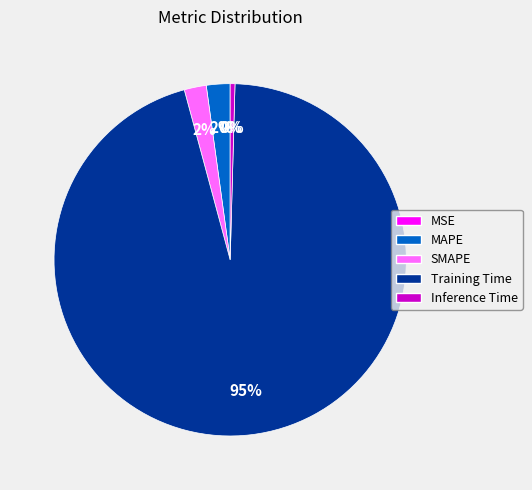

To the nearest percent, what is the difference between the MAPE and Inference Time slice percentages?

2%